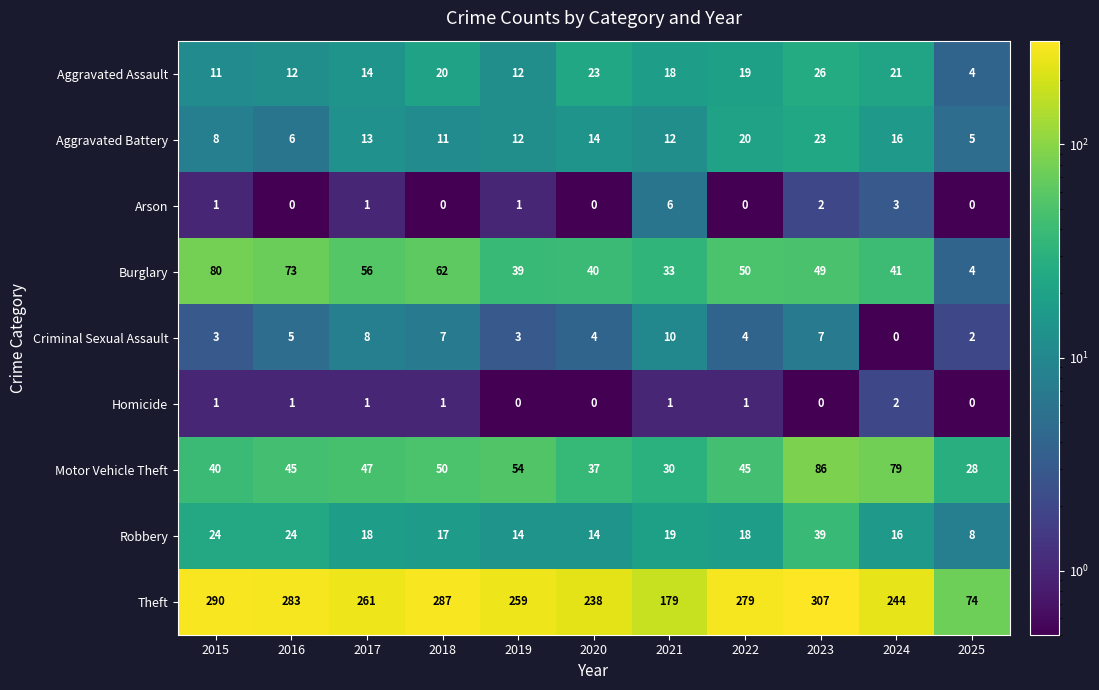

What is the sum of all Aggravated Assault values?

180